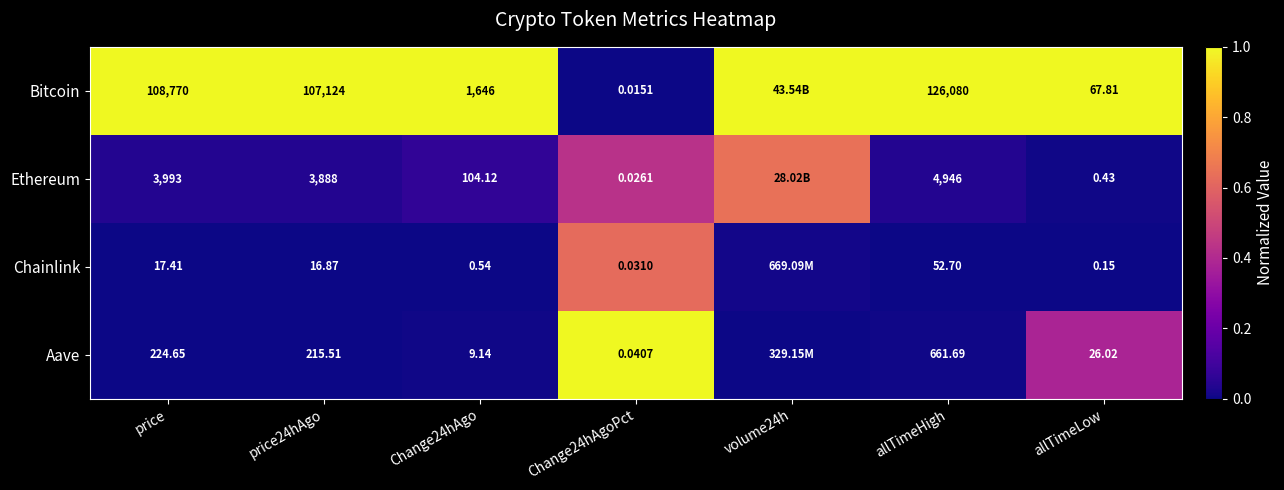

Between price and Change24hAgo, which series saw the biggest shift?

Bitcoin